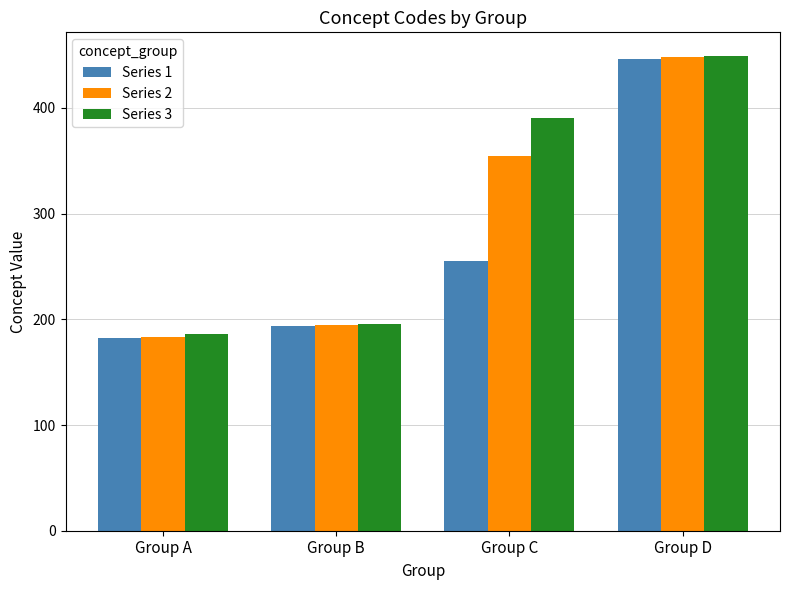

The Series 1 series shows 255 at Group C. True or false?

True